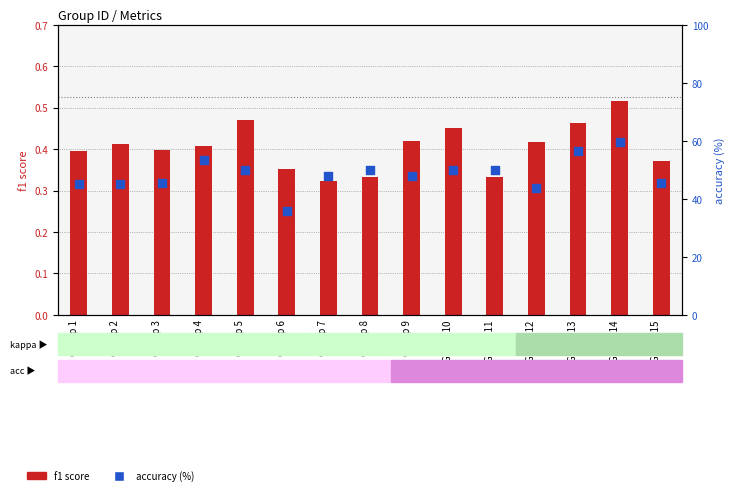

What are all the series names shown in the legend?

f1 score, accuracy (%)